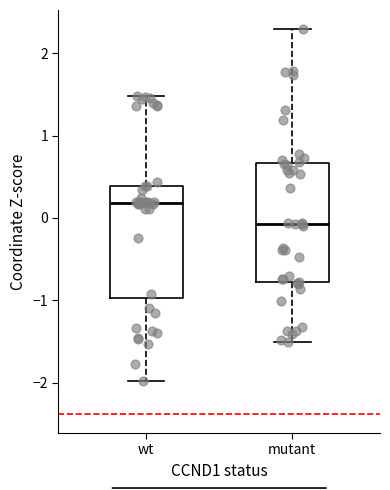

Reading left to right, read every box against the y-axis: the position of its median line, the range the box covers, and the ends of its whiskers. The values are not printed on the chart, so give them approximately, as read against the axis.

wt: median 0.2, box -1.0 to 0.4, whiskers -2.0 to 1.5
mutant: median -0.1, box -0.8 to 0.7, whiskers -1.5 to 2.3